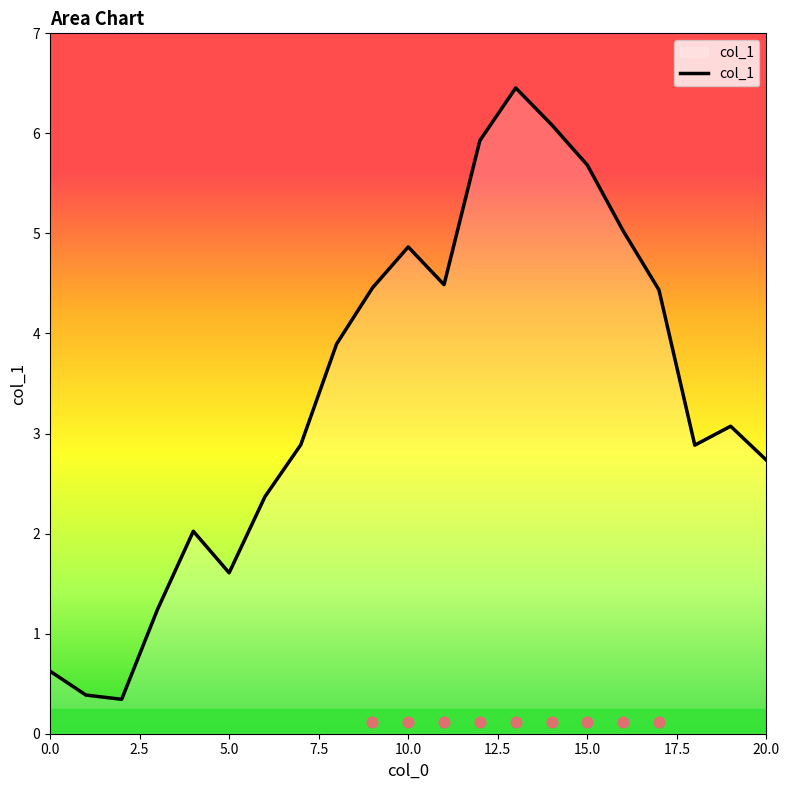

What is the highest value of the col_1 series?

6.5